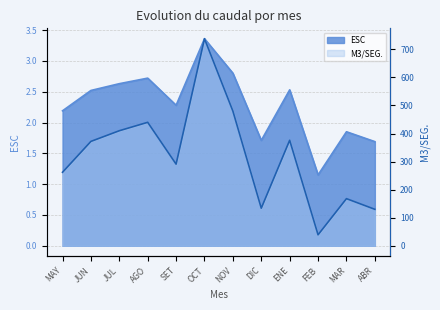

Which has a higher value, FEB or MAR?

MAR